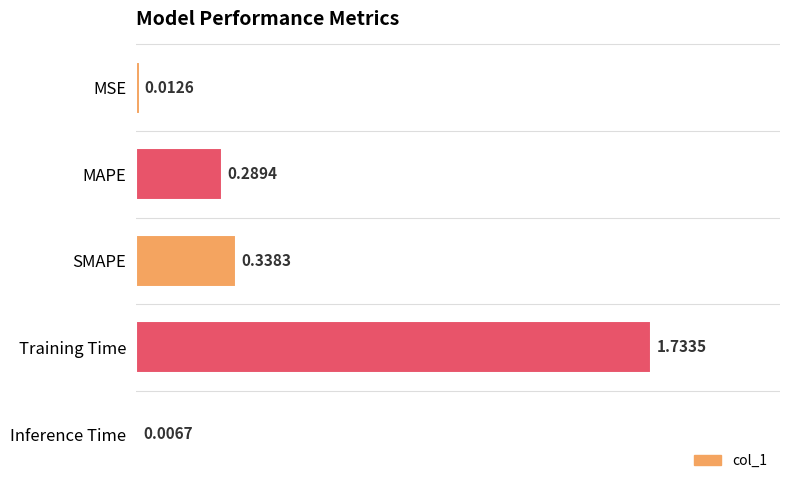

Which label corresponds to the largest value in the chart?

Training Time